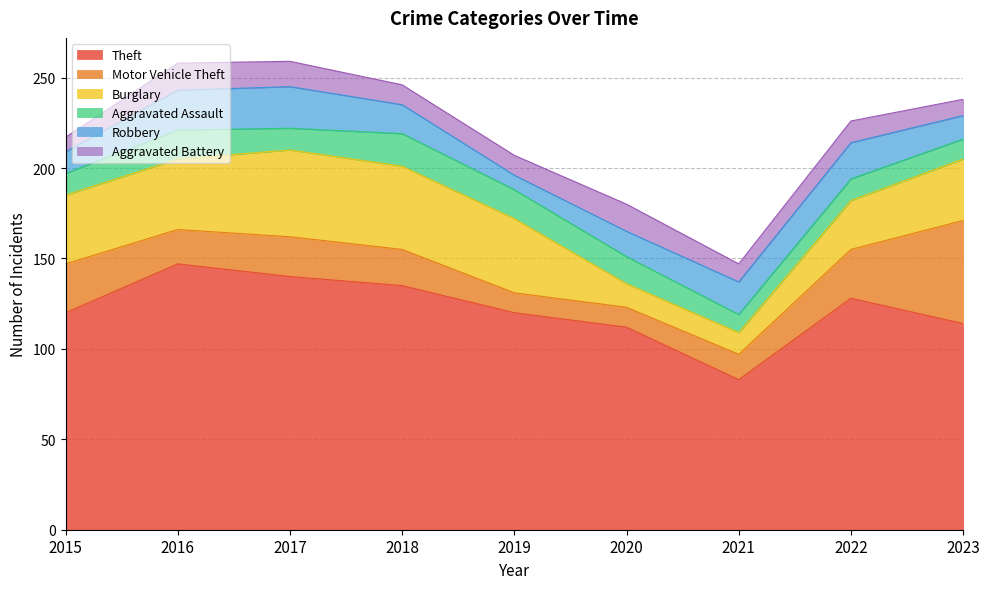

List the series in order of their peak value, highest first.

Theft, Motor Vehicle Theft, Burglary, Robbery, Aggravated Assault, Aggravated Battery